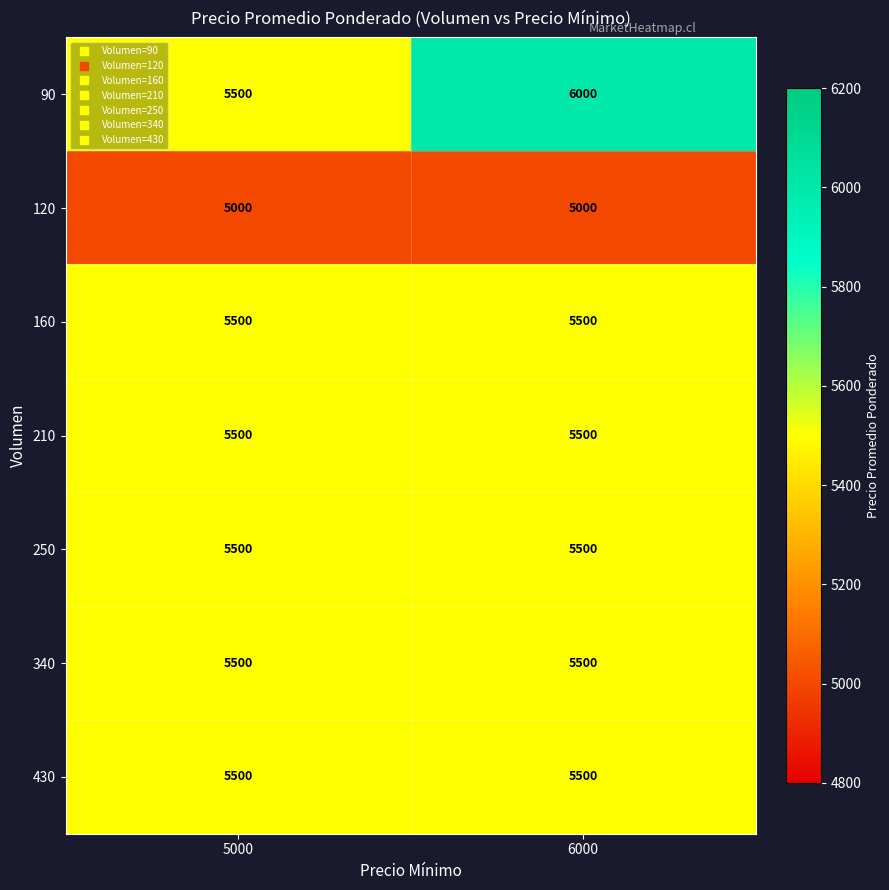

Which series has the largest range (max minus min)?

90